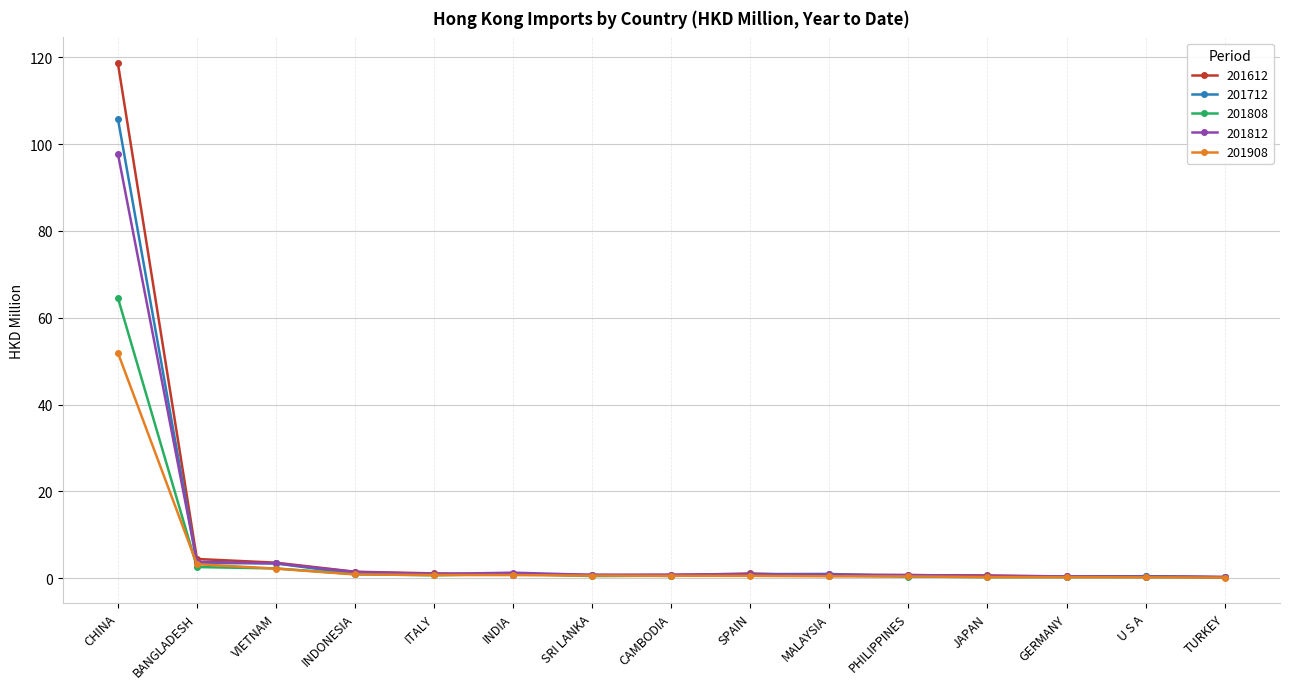

What is the approximate value of 201612 at CHINA?

118.7